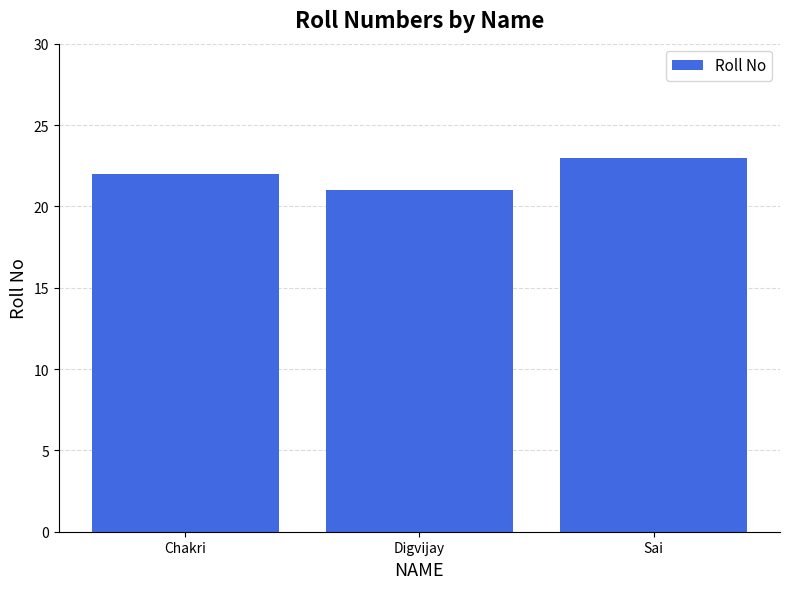

Reading left to right, transcribe all the data shown in this chart.

22	21	23